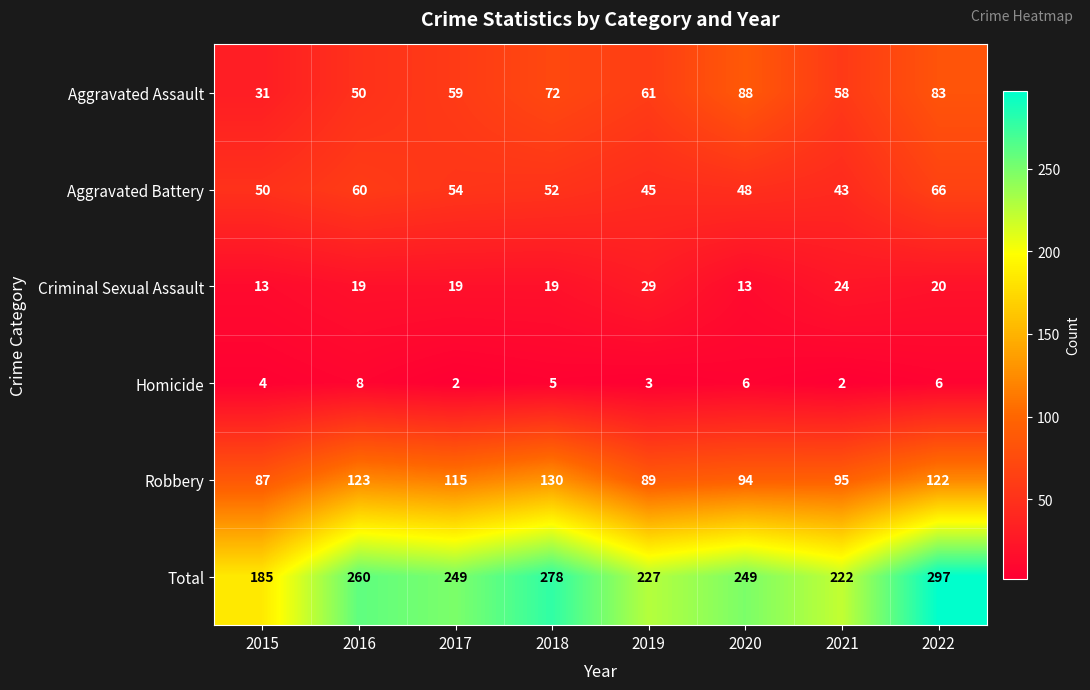

Rank the series at 2020 from lowest to highest value.

Homicide, Criminal Sexual Assault, Aggravated Battery, Aggravated Assault, Robbery, Total